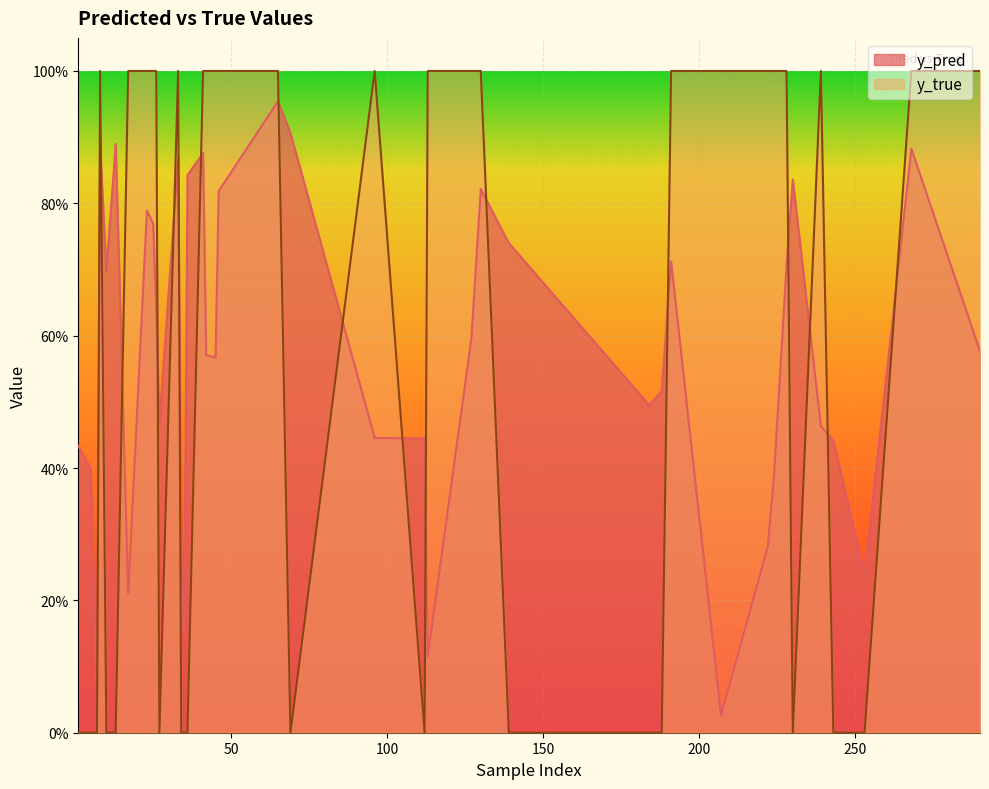

List the series in order of their overall mean, lowest first.

y_pred, y_true